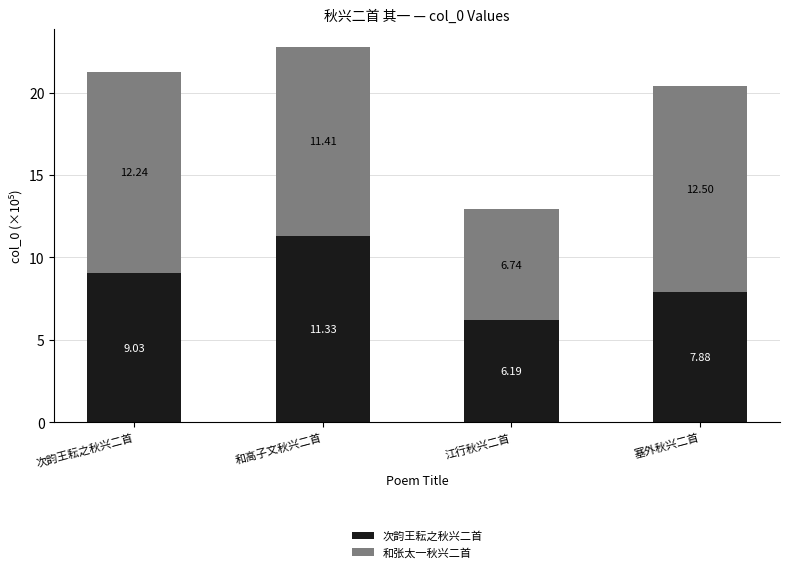

Count the number of categories in the chart.

4